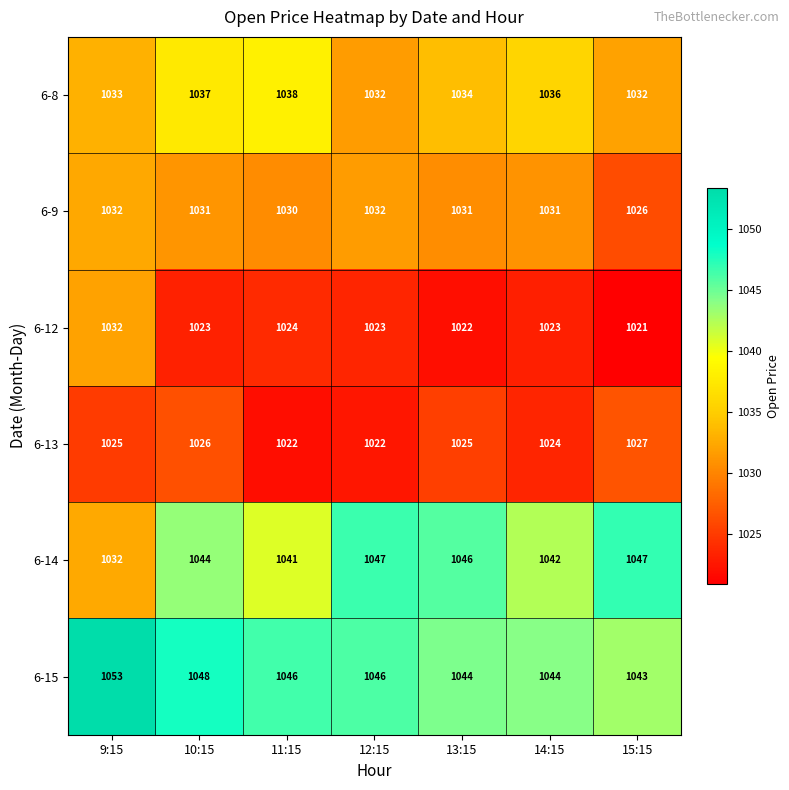

What is the spread (max minus min) of values at 12:15?

25